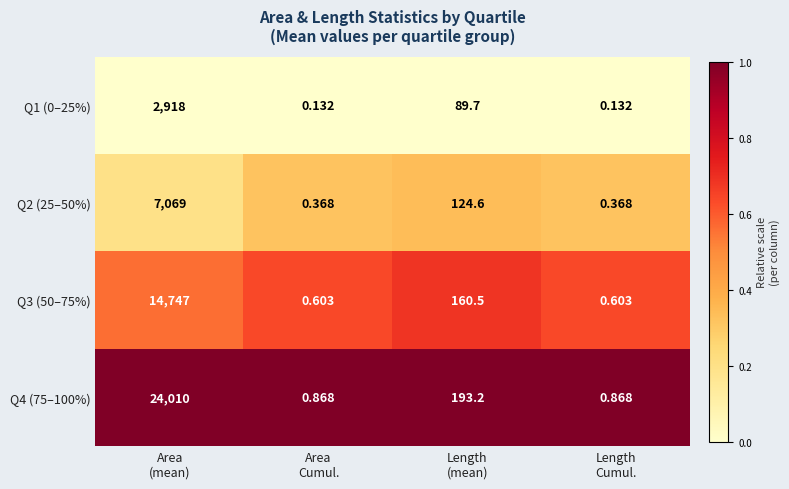

Rank the series by their average value, from highest to lowest.

Q4 (75–100%), Q3 (50–75%), Q2 (25–50%), Q1 (0–25%)